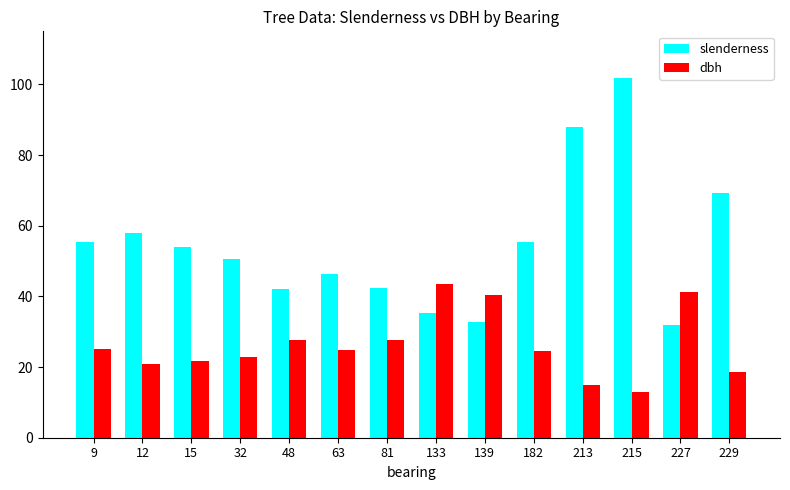

True or false: dbh has a value of 27.6 at 81.

True